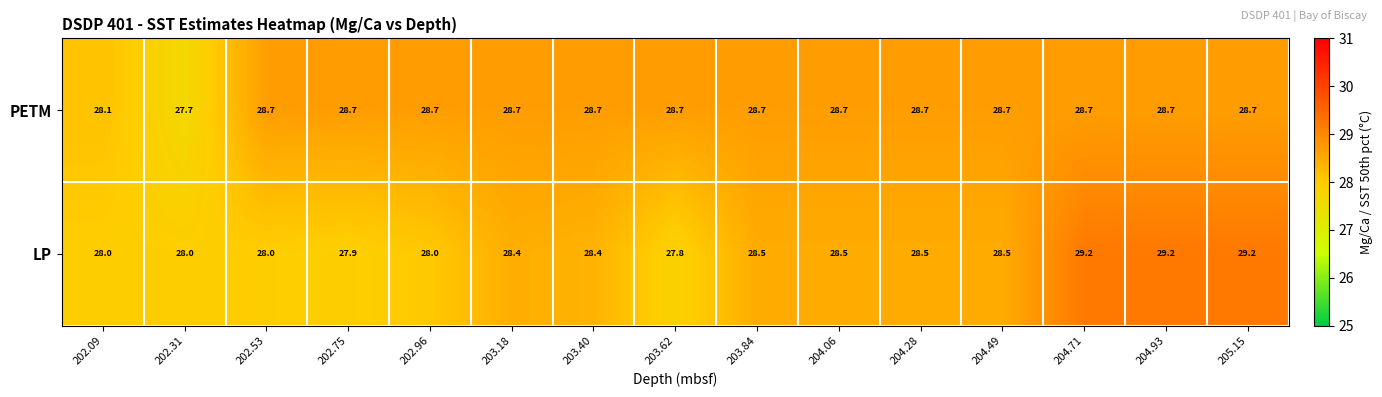

Which series has the widest spread of values?

LP